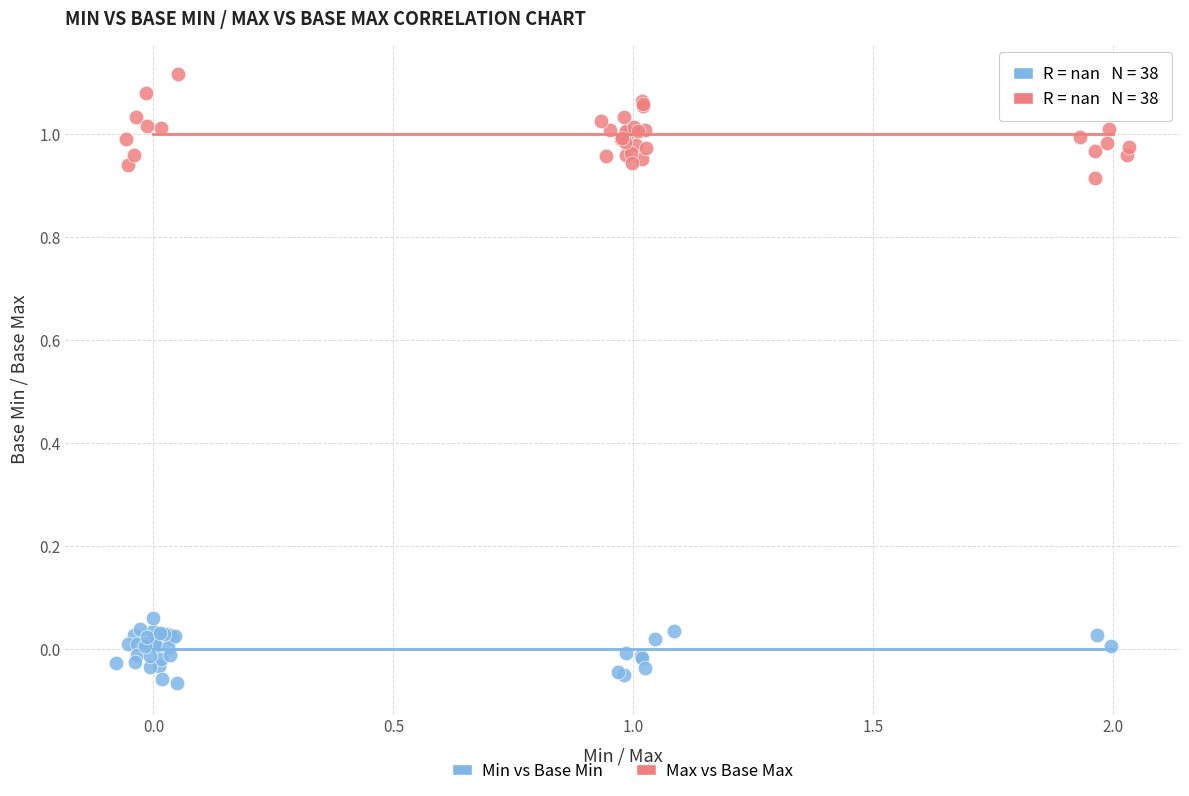

Which series contains the highest Y value?

Max vs Base Max